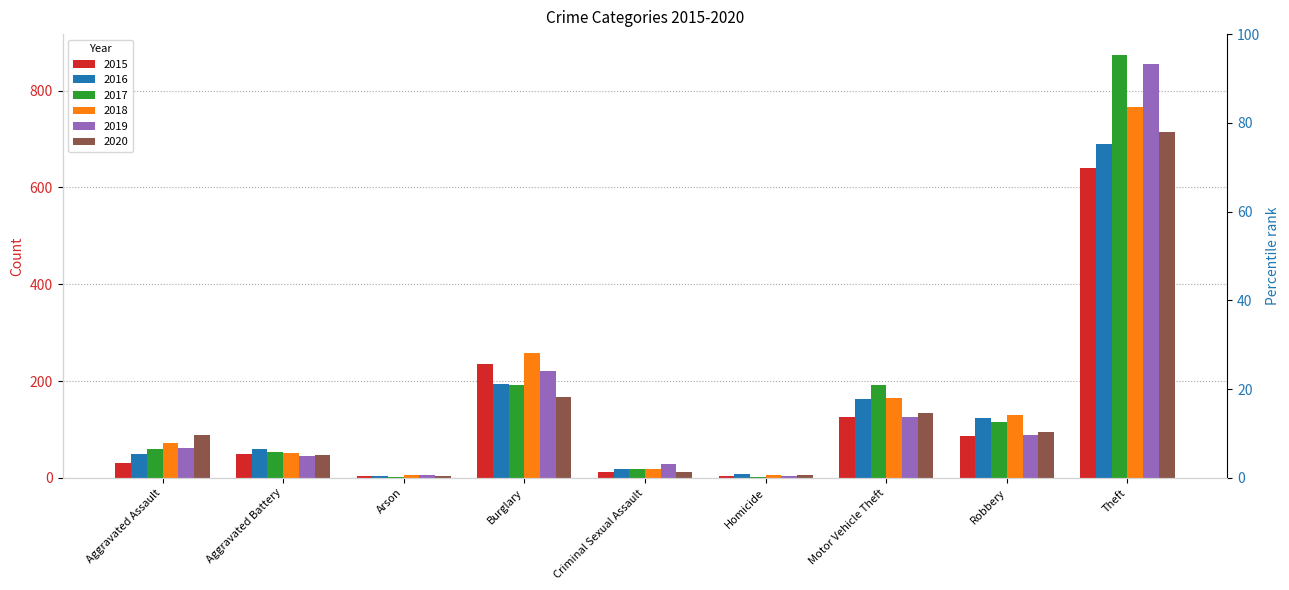

Read the 2016 value at Aggravated Battery, to the nearest 10.

60